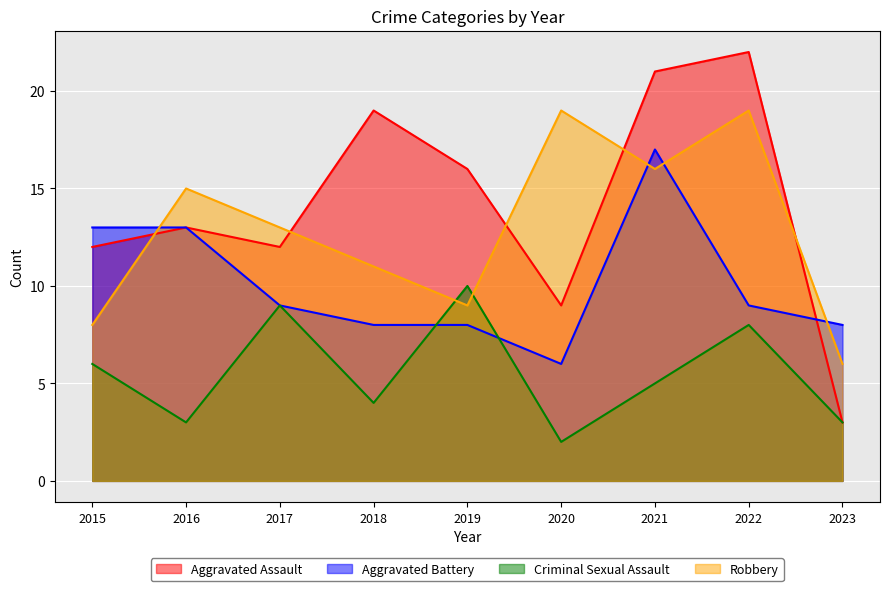

At which label does Aggravated Assault first exceed 13?

2018